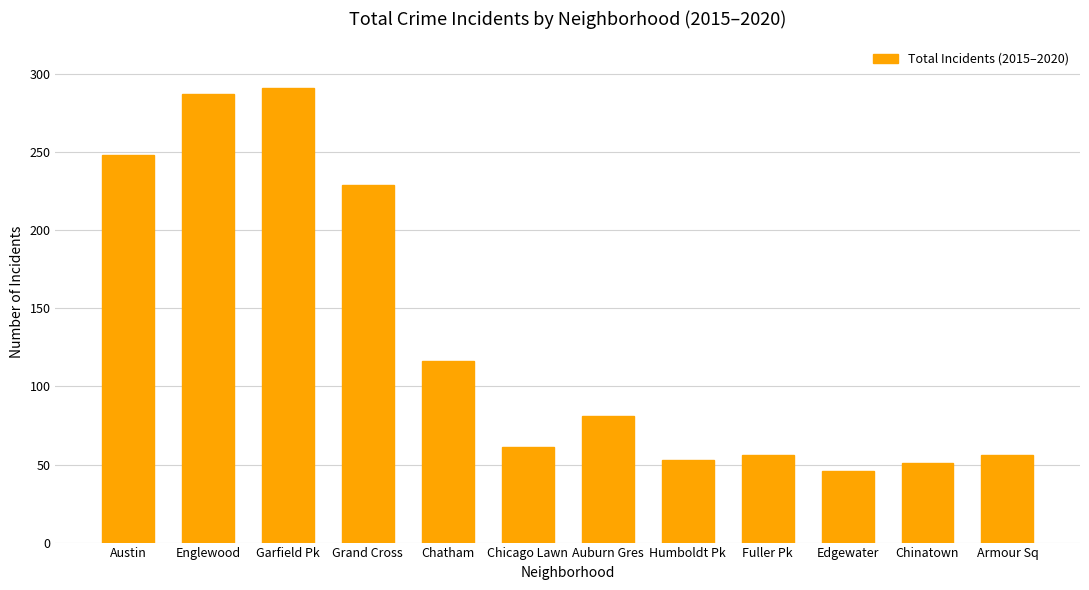

The chart shows a value of 64 at Austin. True or false?

False